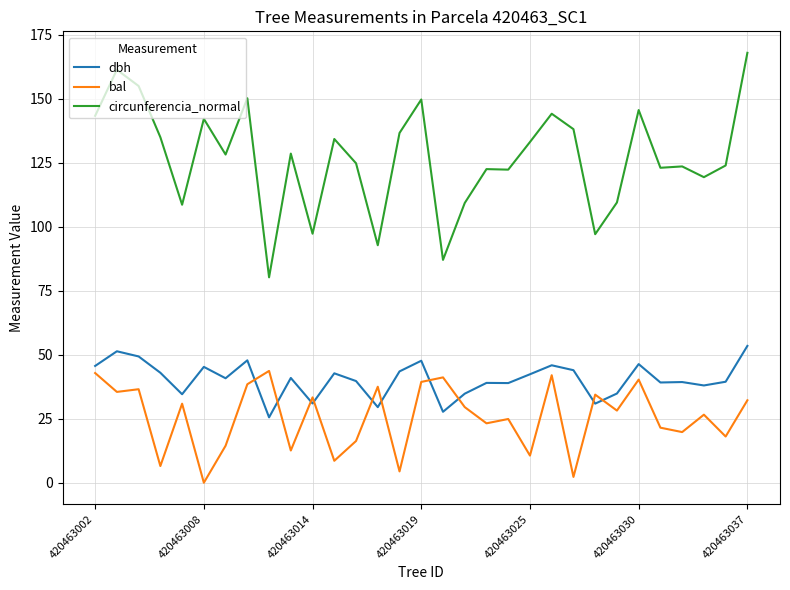

Which series has the largest total across all categories?

circunferencia_normal